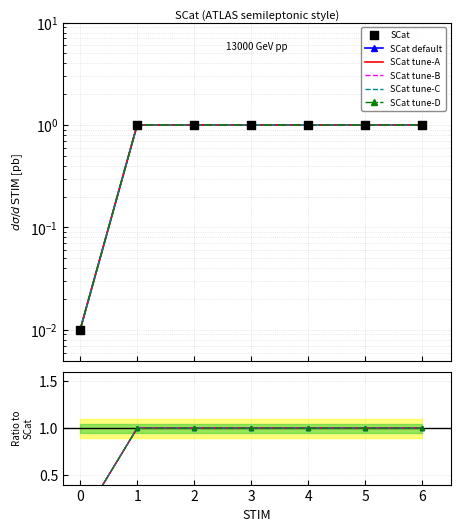

At how many categories does at least one series exceed 0?

7